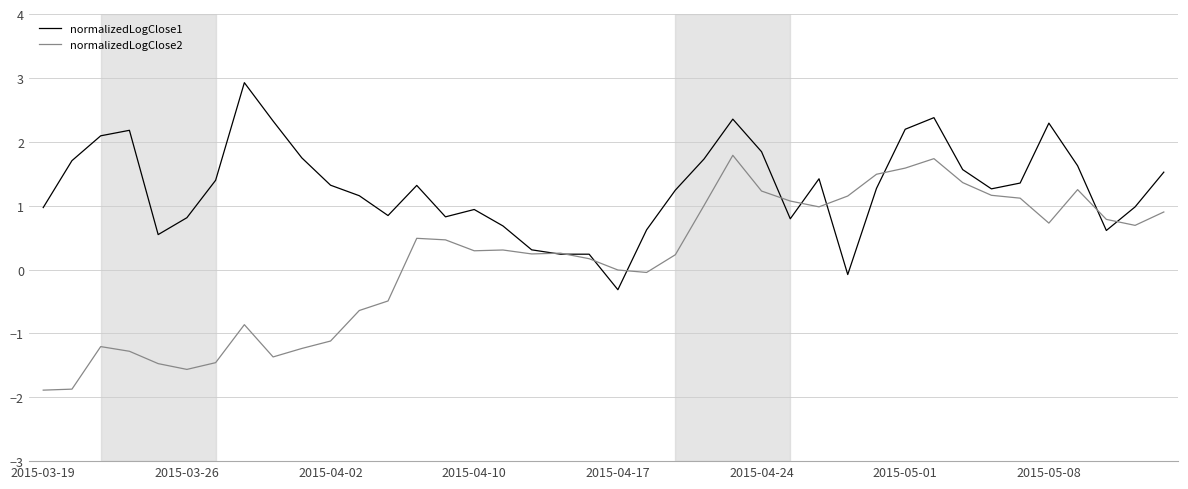

Rank the series by their average value, from lowest to highest.

normalizedLogClose2, normalizedLogClose1